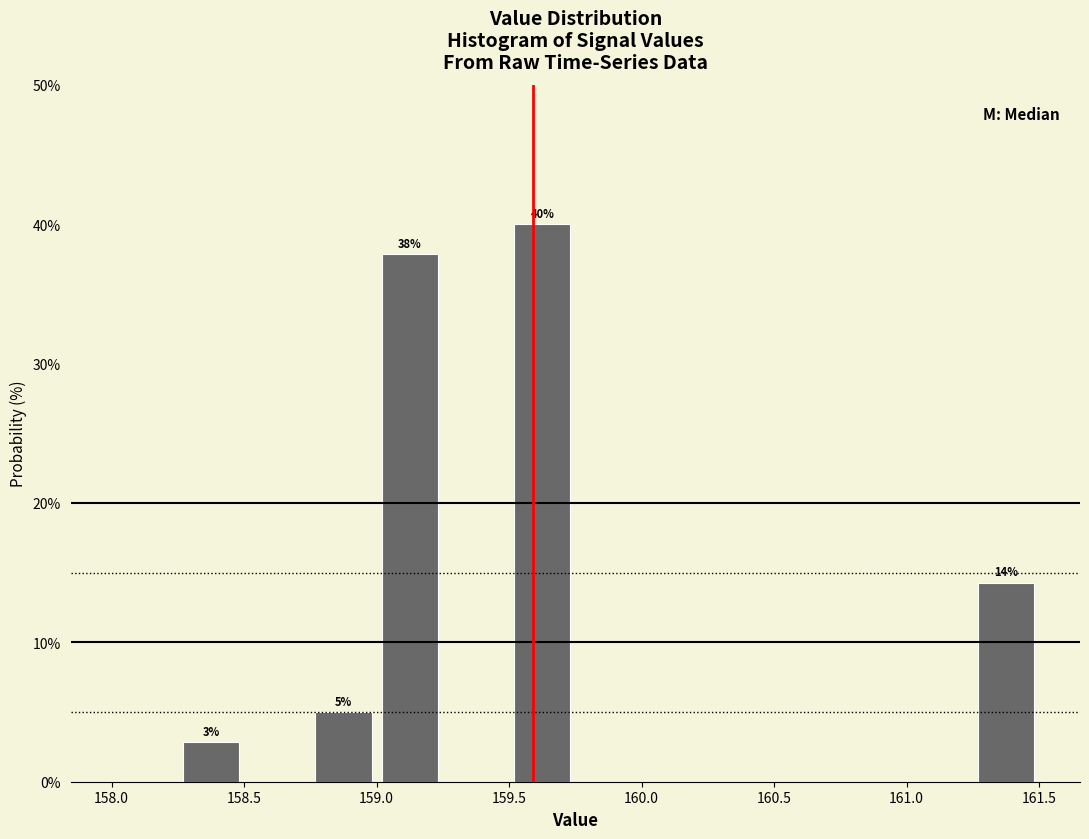

Over which range of the x-axis is the bar tallest?

159.50 to 159.75